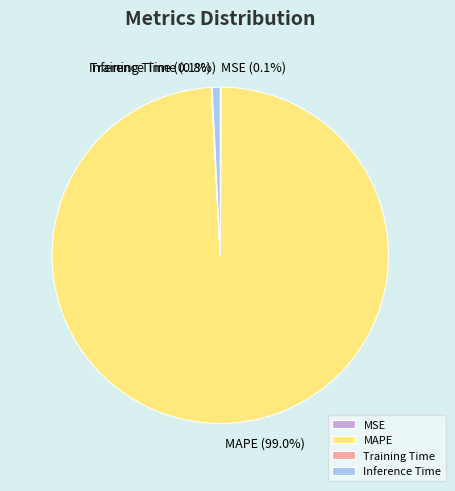

What portion of the pie excludes MAPE?

1.0%